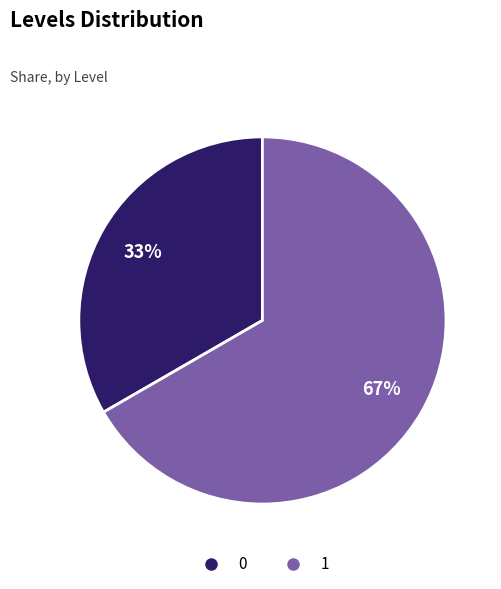

To the nearest percent, what percentage of the pie is 1?

67%